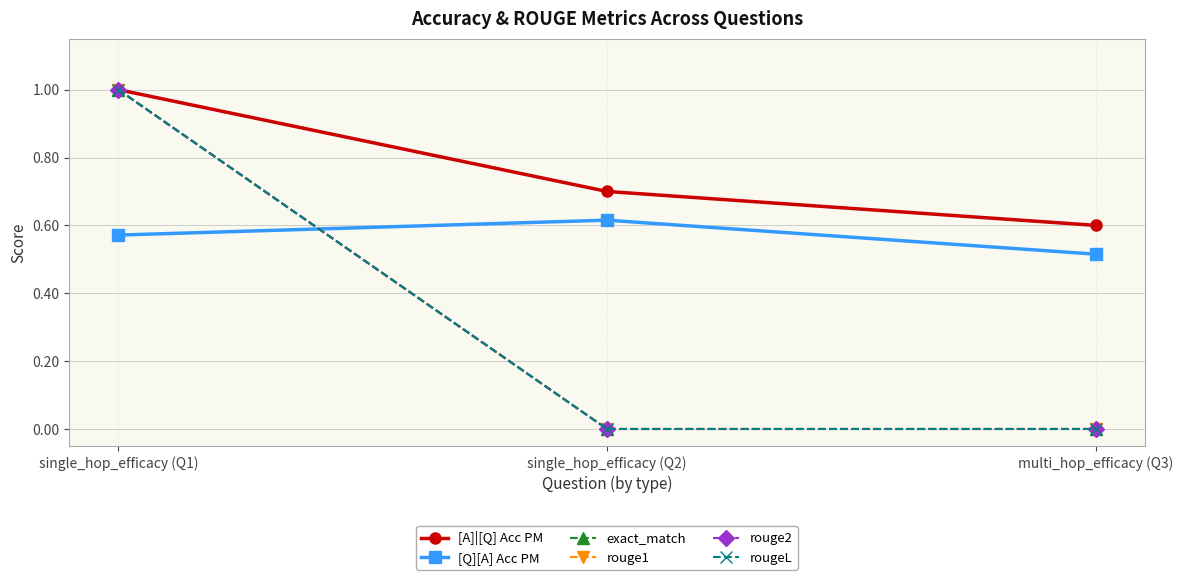

What is the value of the [Q][A] Acc PM point at the 3rd from the left?

0.5